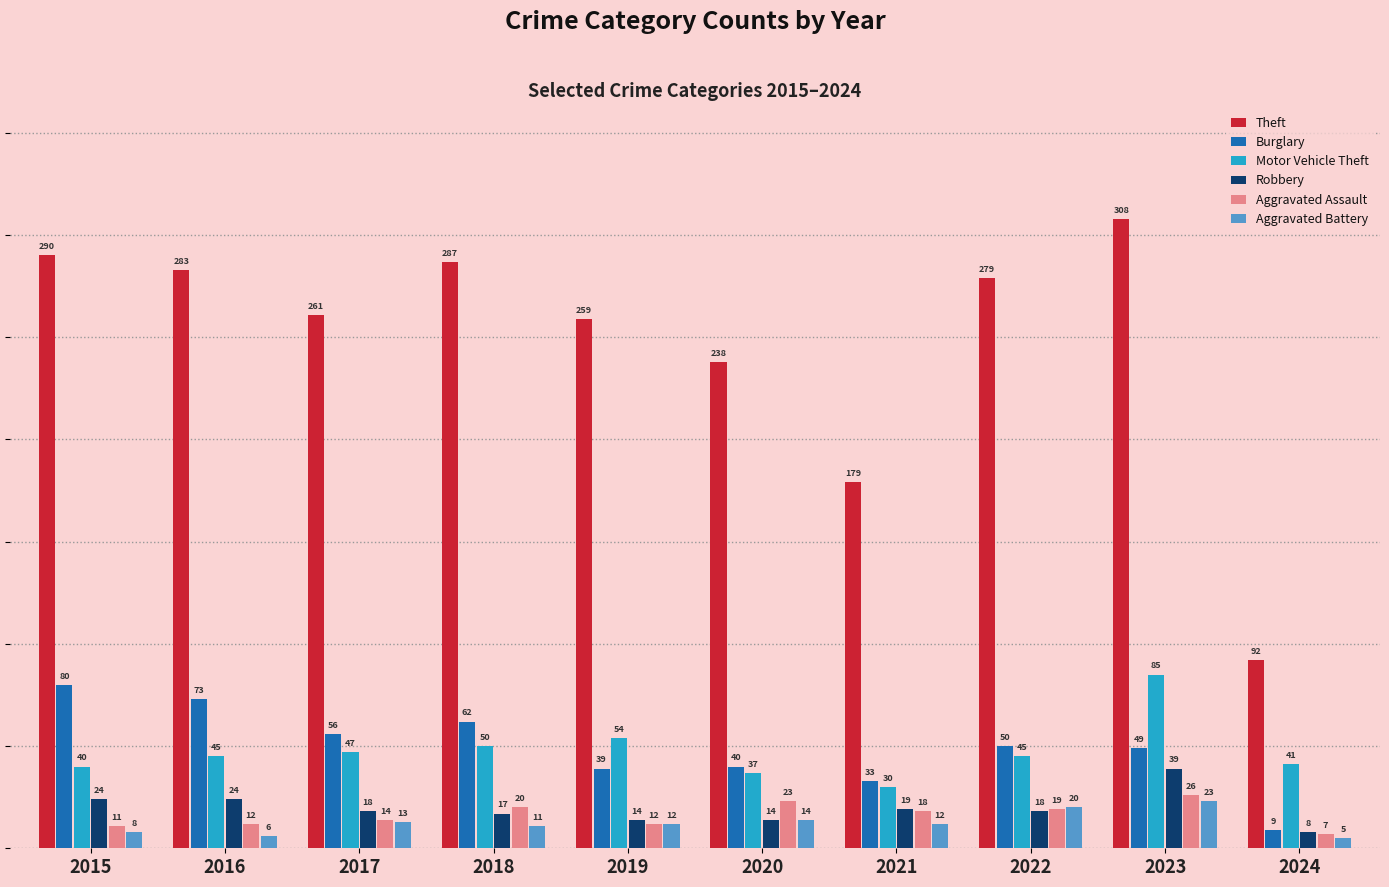

What is the value of the Robbery bar at the 7th from the left?

19